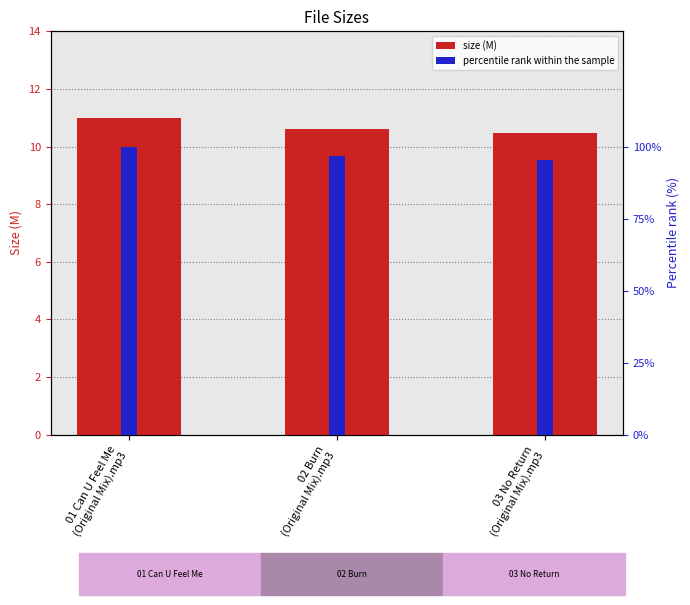

The value of percentile rank within the sample at 01 Can U Feel Me
(Original Mix).mp3 is 100.0. True or false?

True